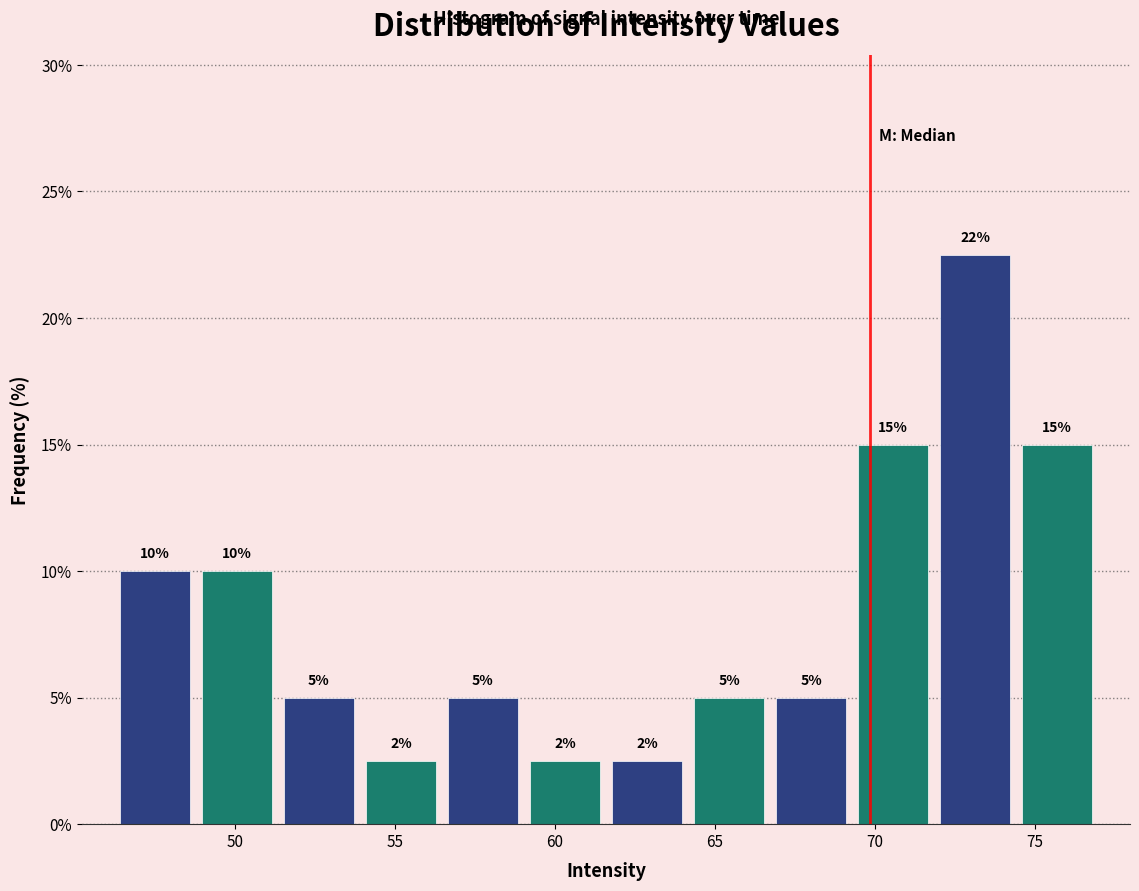

Which range on the x-axis has the tallest bar?

72.0 to 74.5